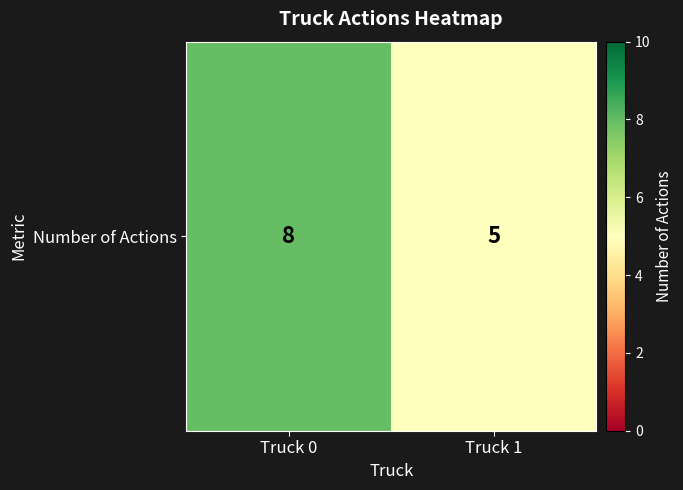

The value at Truck 0 is 14. True or false?

False